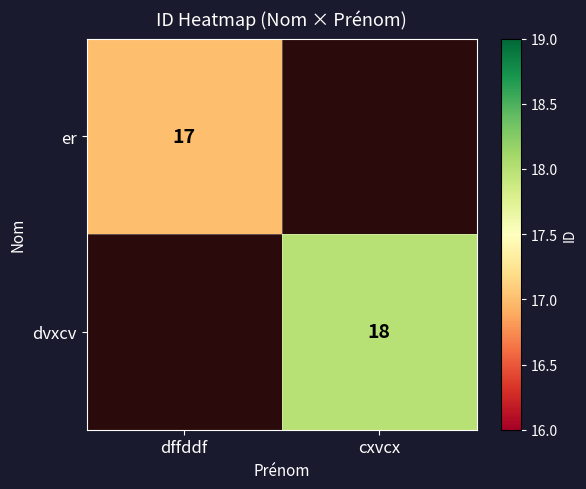

Between dffddf and cxvcx, which is larger?

cxvcx